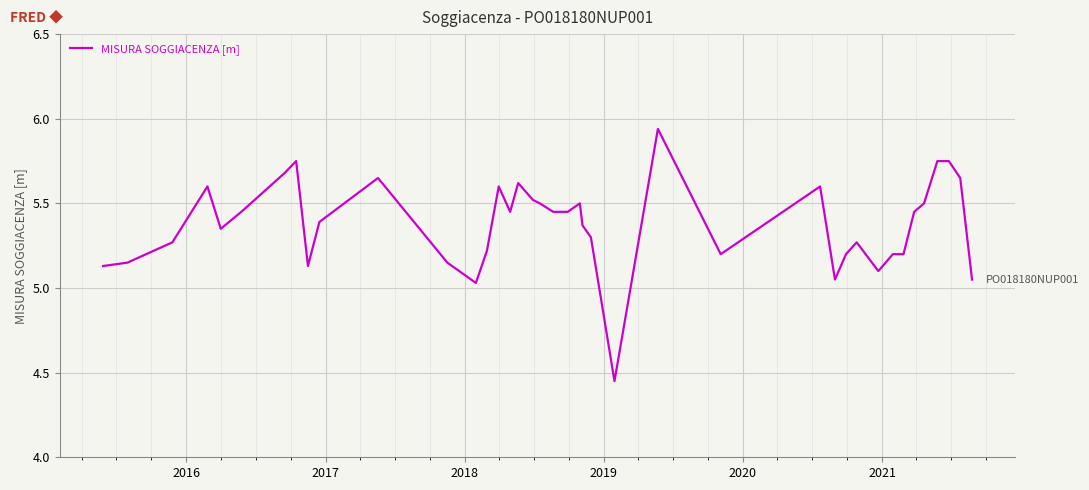

What is the difference between the maximum and minimum values?

1.5